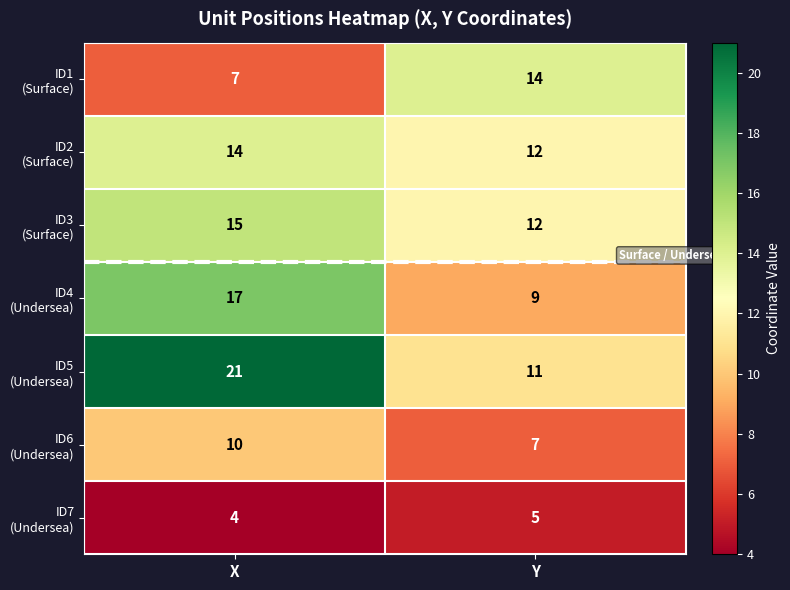

Which category has the lowest value across all series?

X